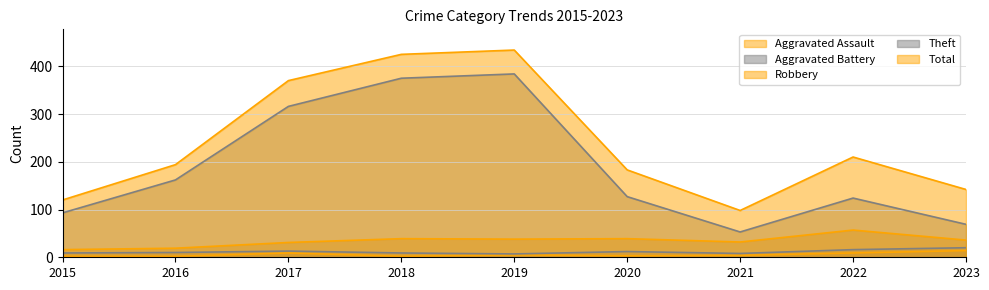

True or false: Total and Aggravated Battery intersect in this chart.

False